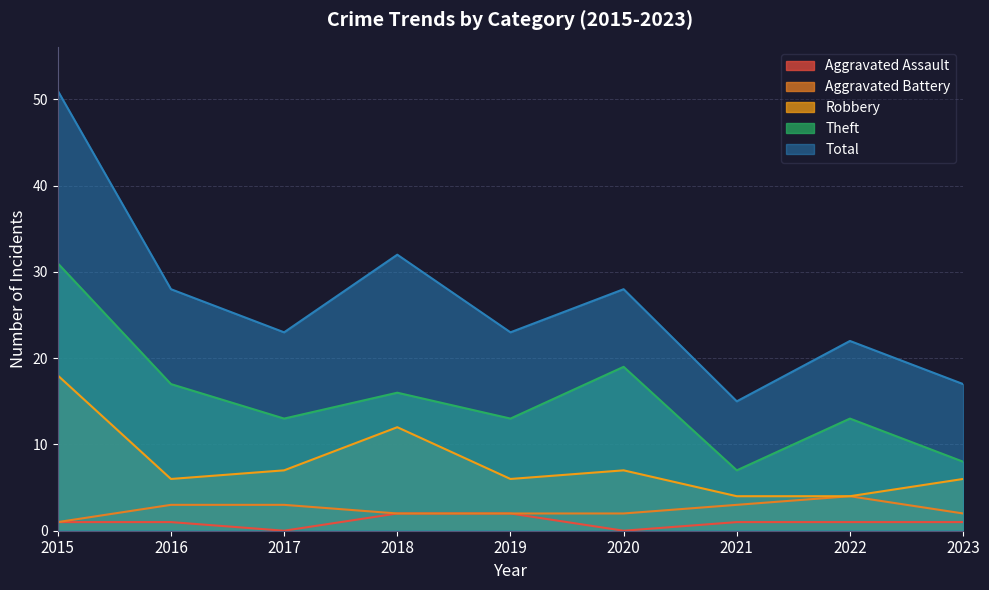

What is the sum of the Robbery values at 2023 and 2022?

10